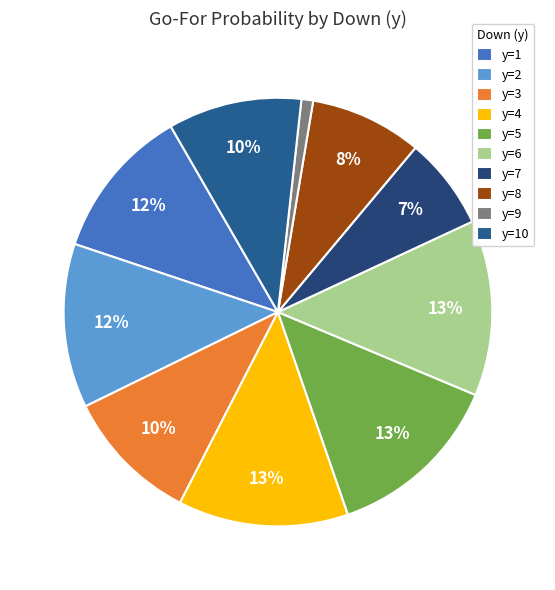

How many slices are in this pie chart?

10